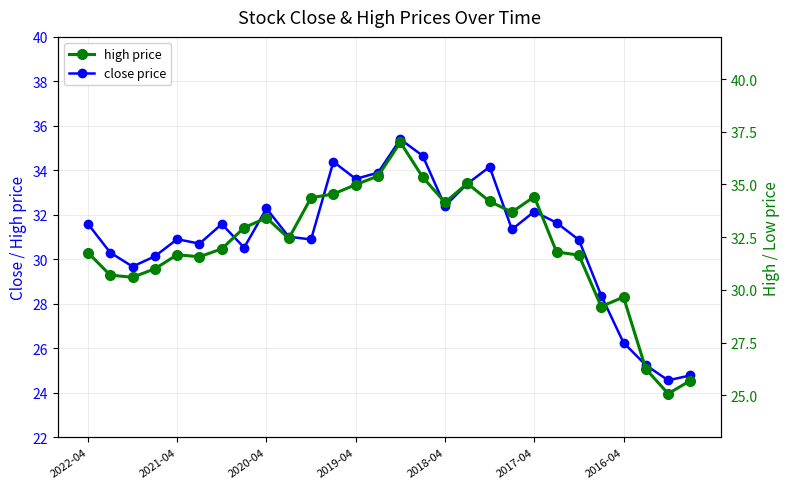

Read the high price value at 2017-04.

34.4